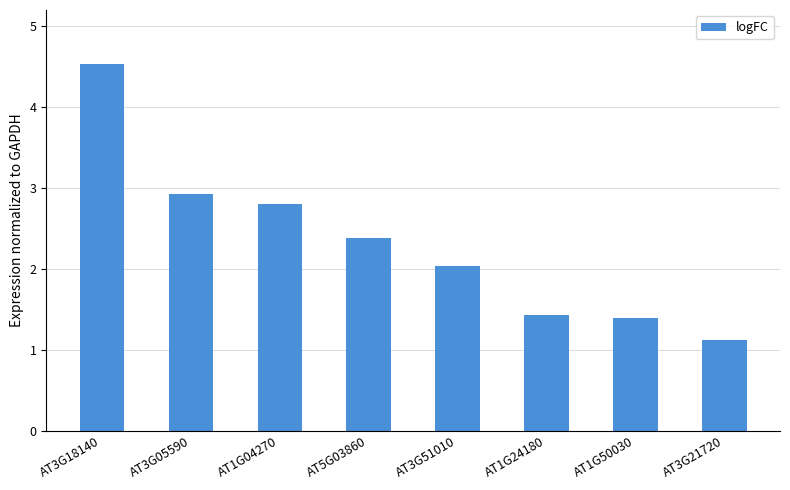

How many values are below 2?

3